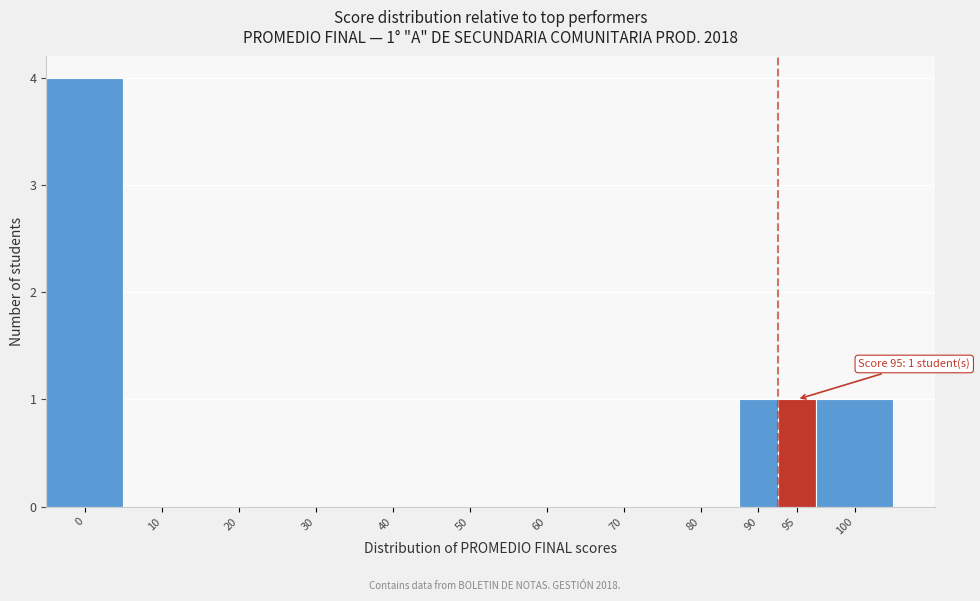

Reading left to right, transcribe all the data shown in this chart.

0=4	10=0	20=0	30=0	40=0	50=0	60=0	70=0	80=0	90=1	95=1	100=1